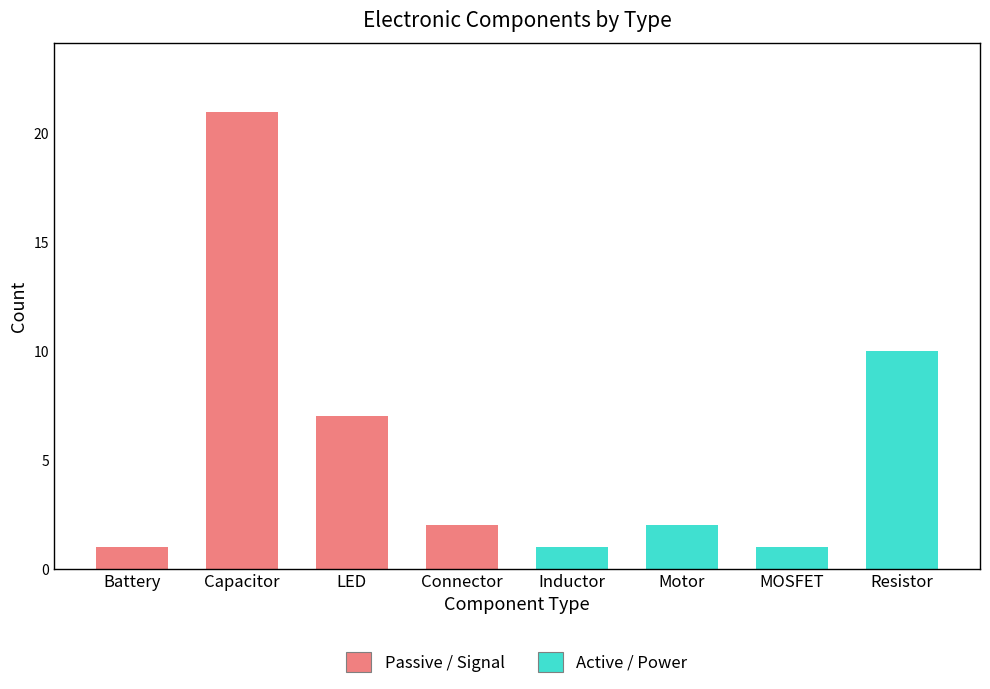

At Battery, list the series in order from smallest to largest.

Passive / Signal, Active / Power